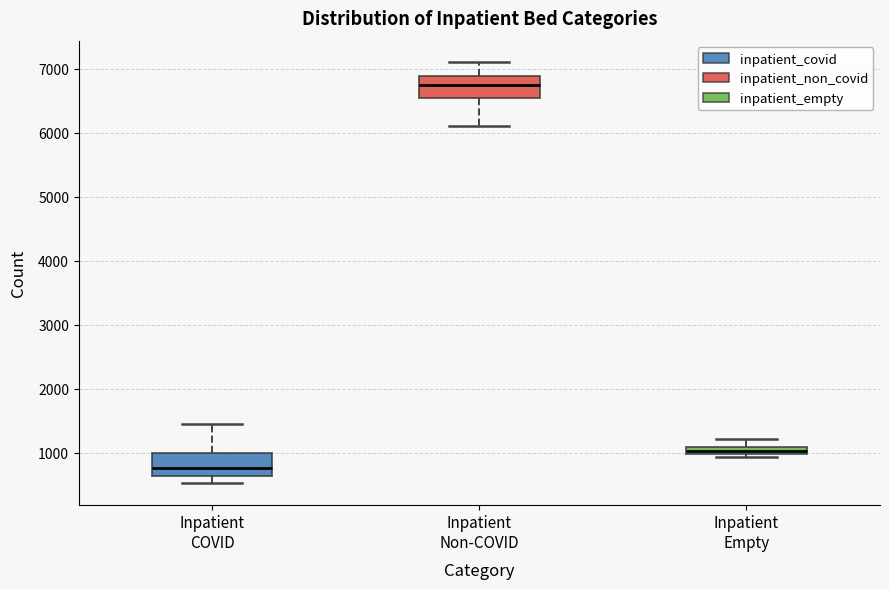

Where is the upper edge of the box for Inpatient Non-COVID on the y-axis? The values are not printed on the chart, so give them approximately, as read against the axis.

6900